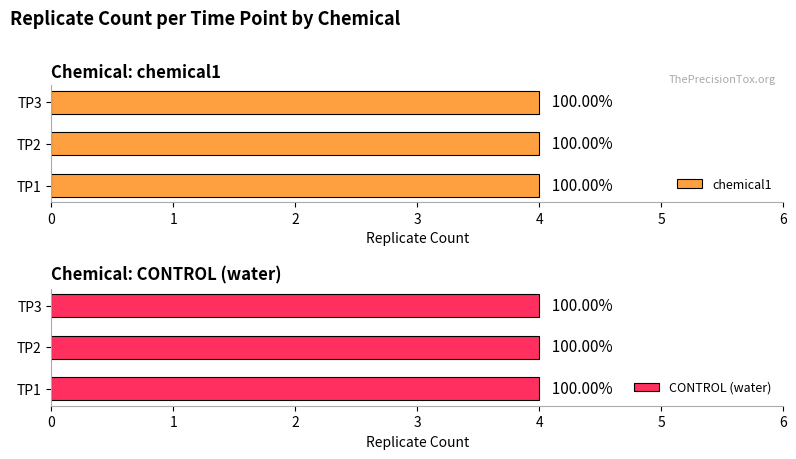

How many groups of bars are there?

3